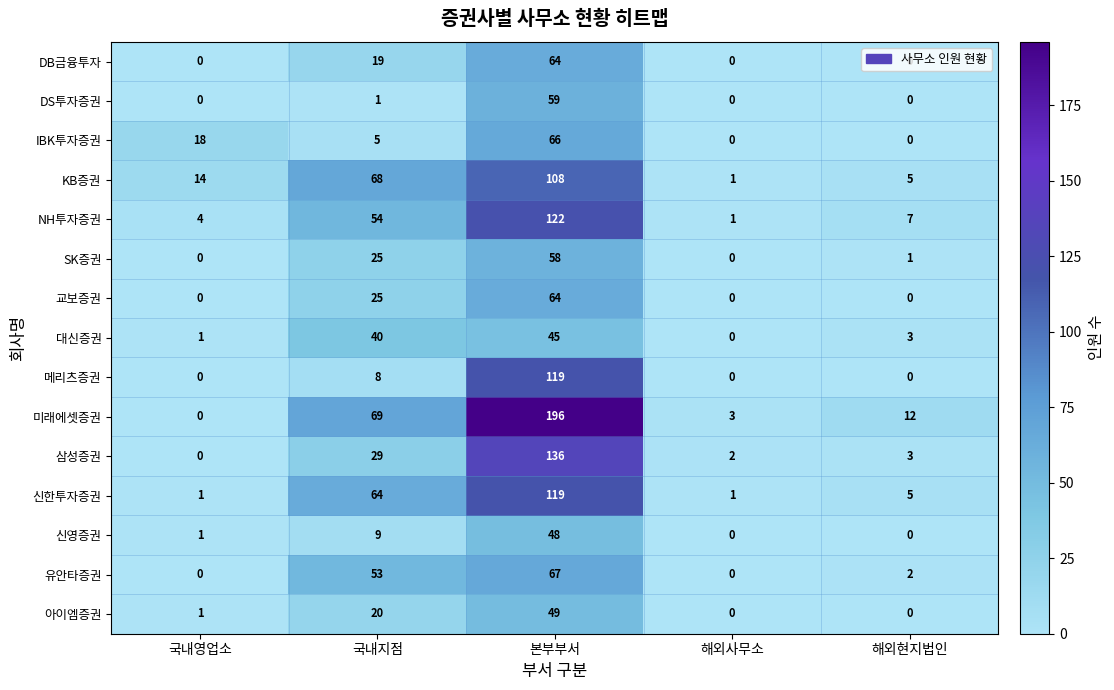

At how many categories does at least one series exceed 79?

1